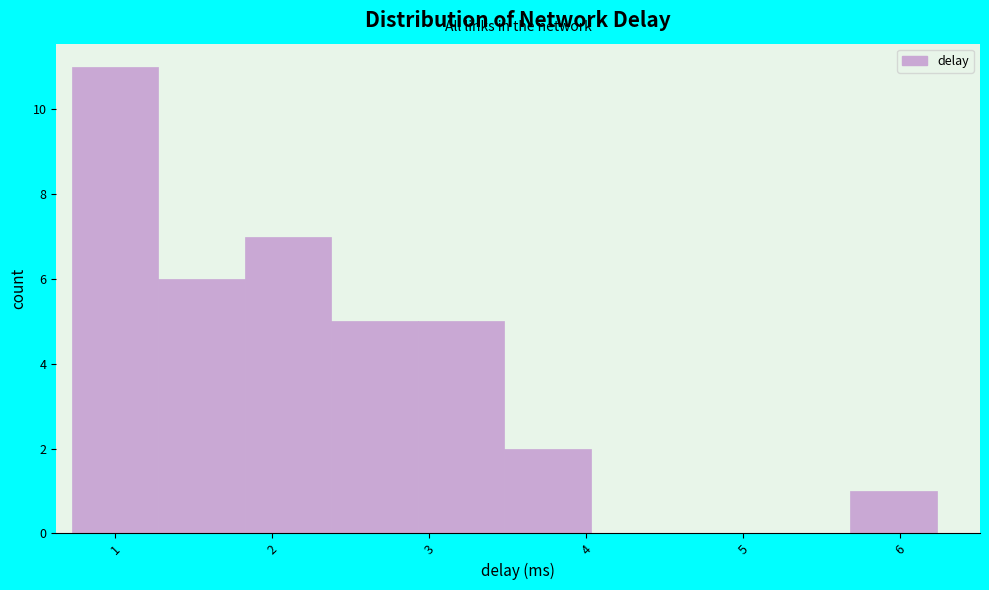

Reading left to right, transcribe this chart: for each bar, give the range it covers on the x-axis and its height. Neither the bar edges nor the heights are printed on the chart, so give them approximately, as read against the axes.

0.7 to 1.3: 11
1.3 to 1.8: 6
1.8 to 2.4: 7
2.4 to 2.9: 5
2.9 to 3.5: 5
3.5 to 4.0: 2
4.0 to 4.6: 0
4.6 to 5.1: 0
5.1 to 5.7: 0
5.7 to 6.2: 1